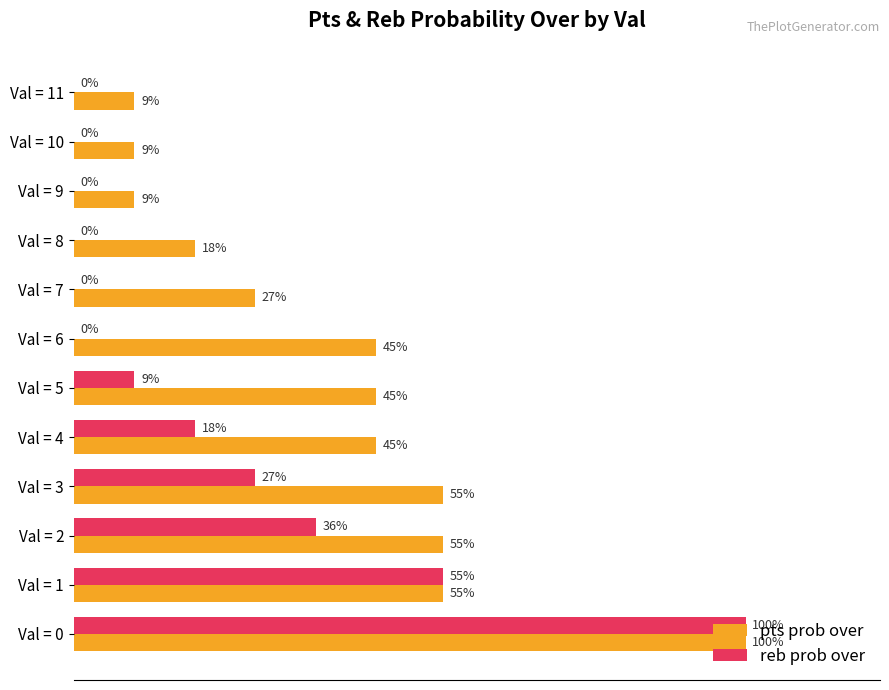

Where is reb prob over nearest to the value 50?

Val = 1